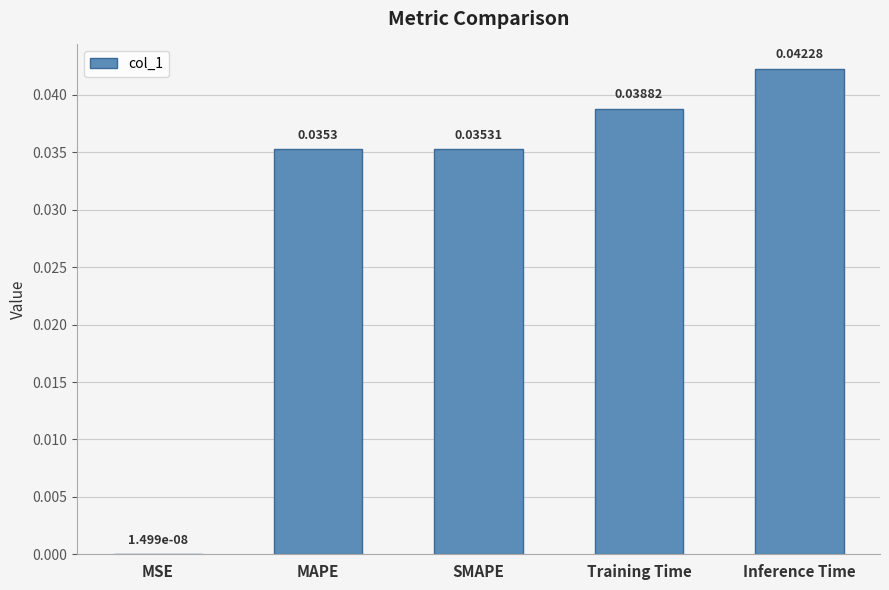

Where is the data nearest to the value 0?

MSE